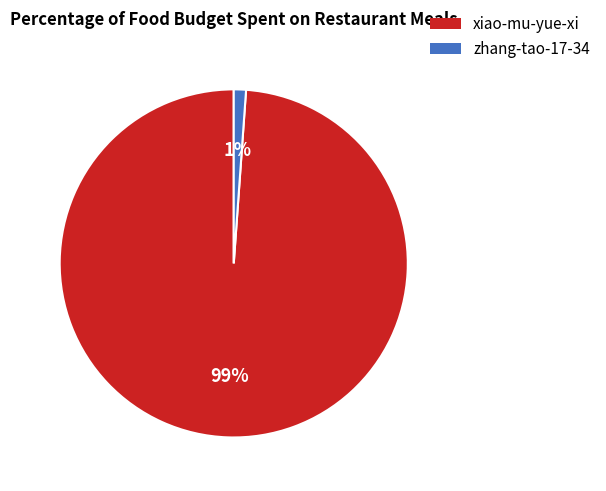

Do zhang-tao-17-34 and xiao-mu-yue-xi together represent more than half of the pie?

Yes